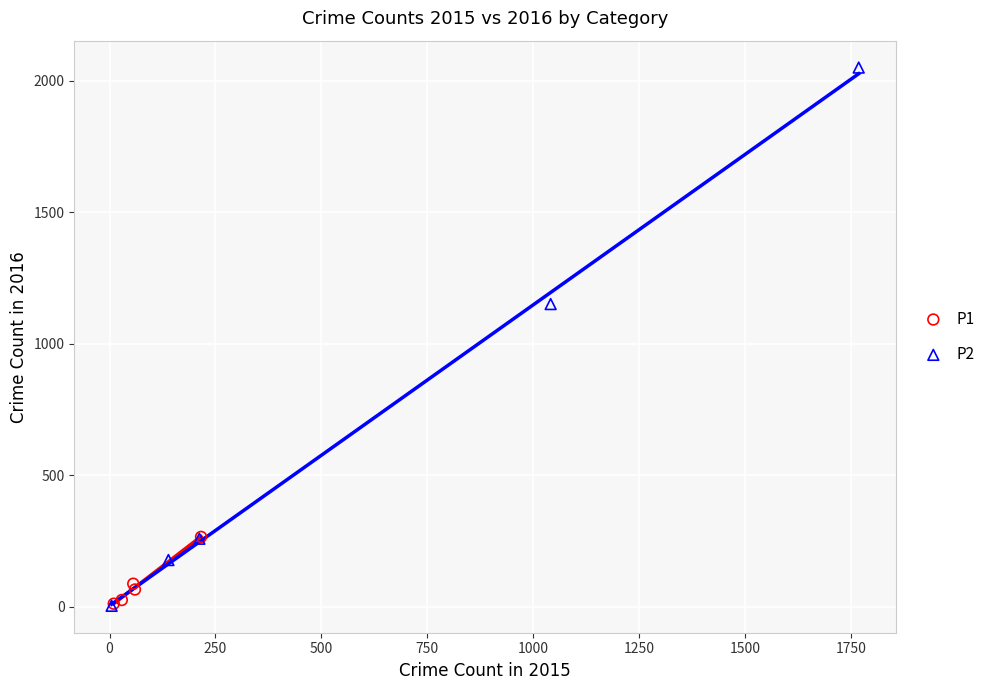

What are all the series names shown in the legend?

P1, P2